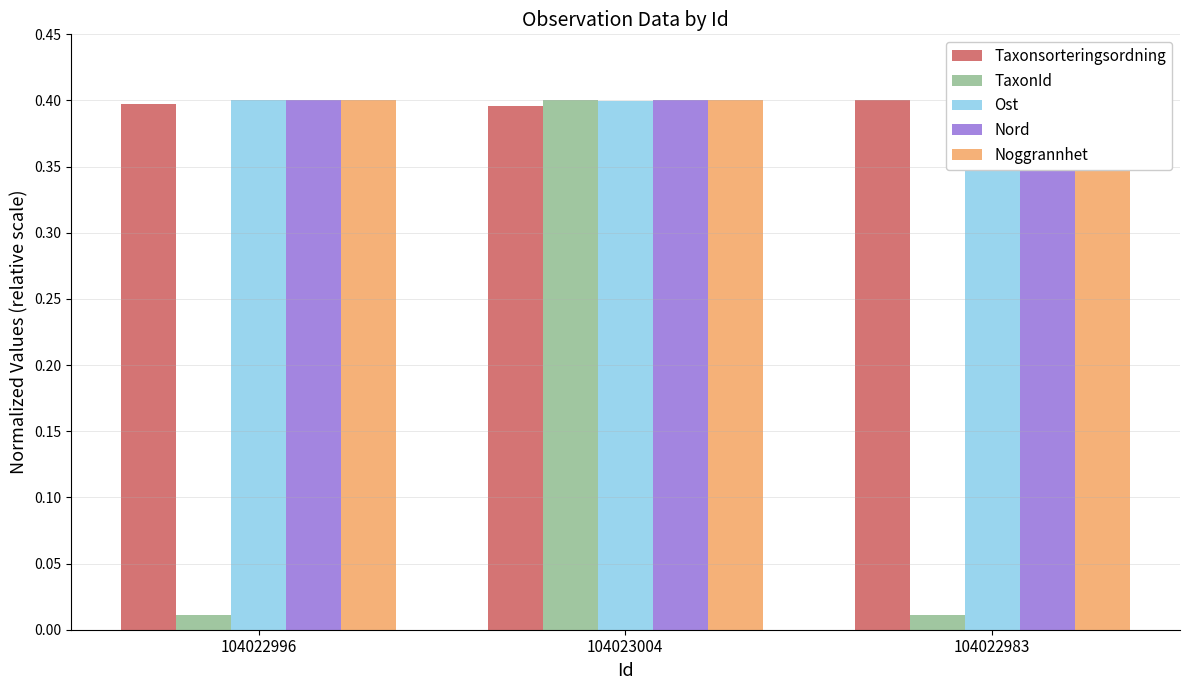

At which label is Ost closest to 0?

104022983